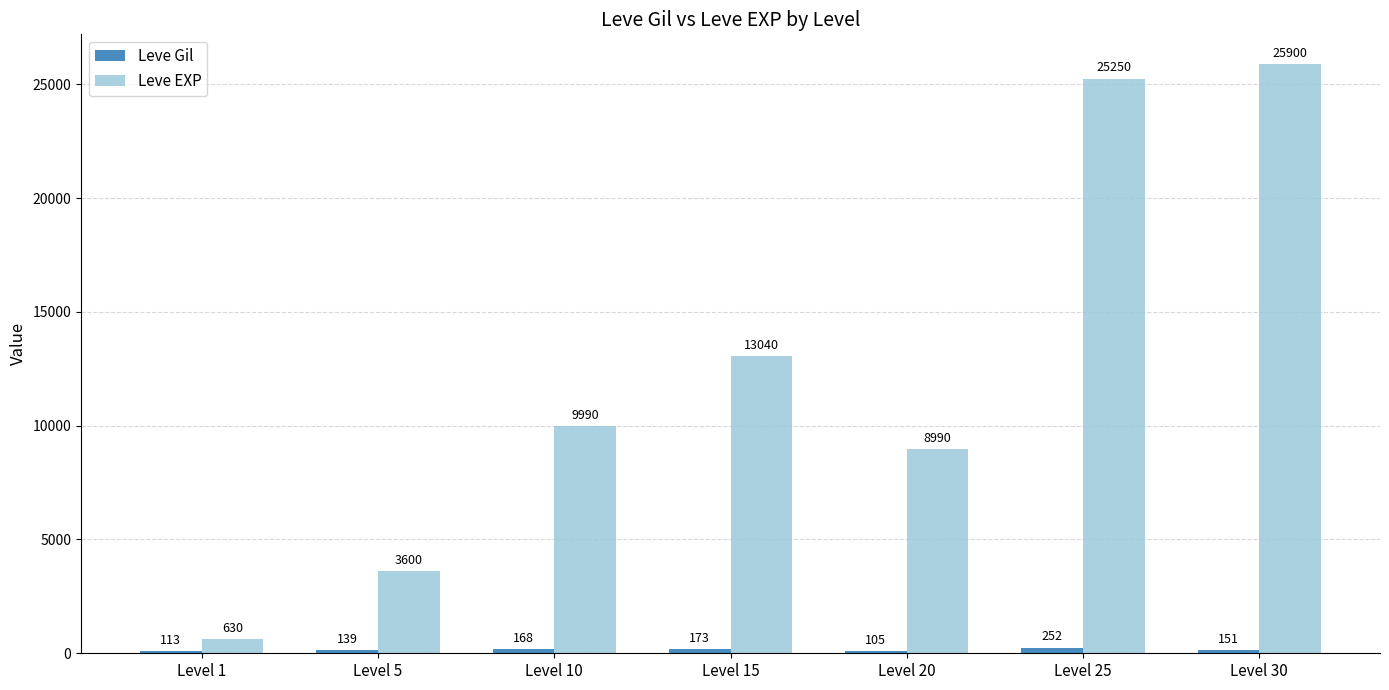

What is the difference between the highest and lowest values at Level 30?

25749